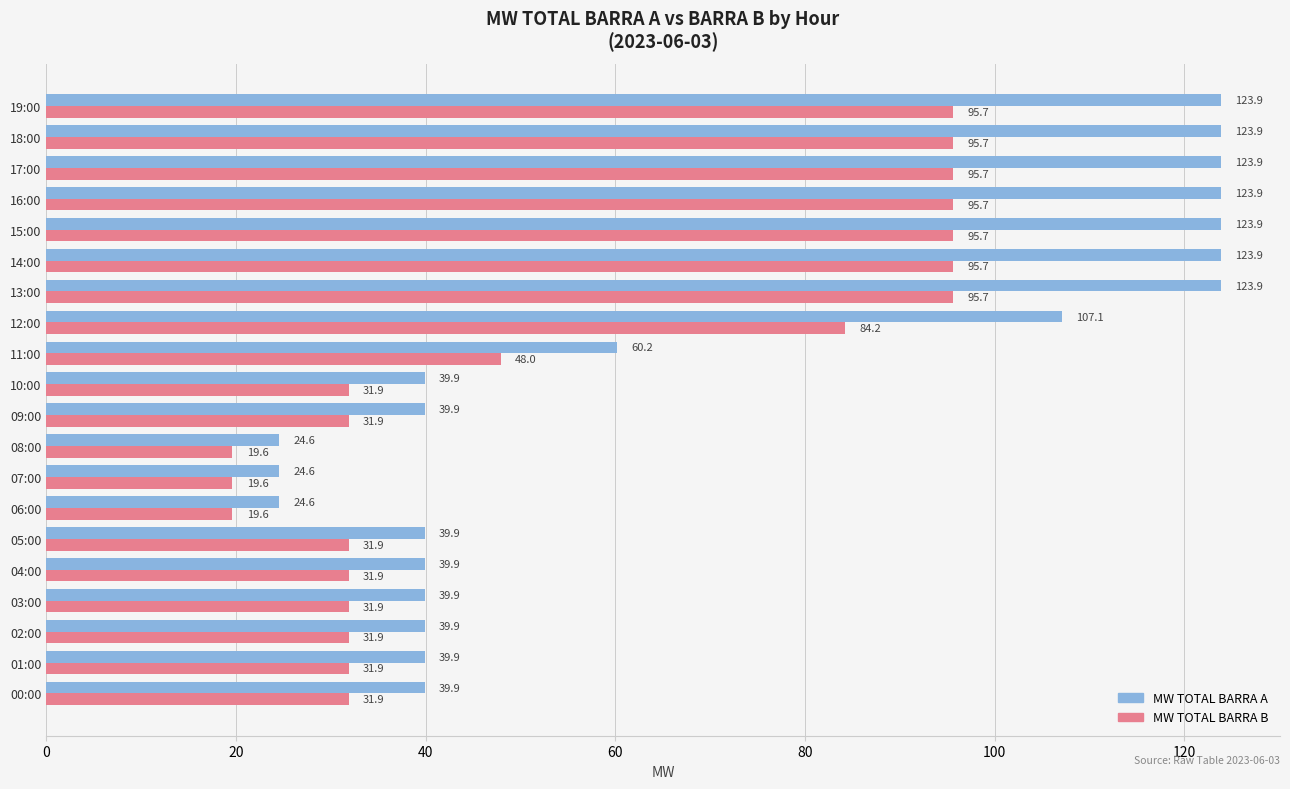

Which series has the largest total across all categories?

MW TOTAL BARRA A